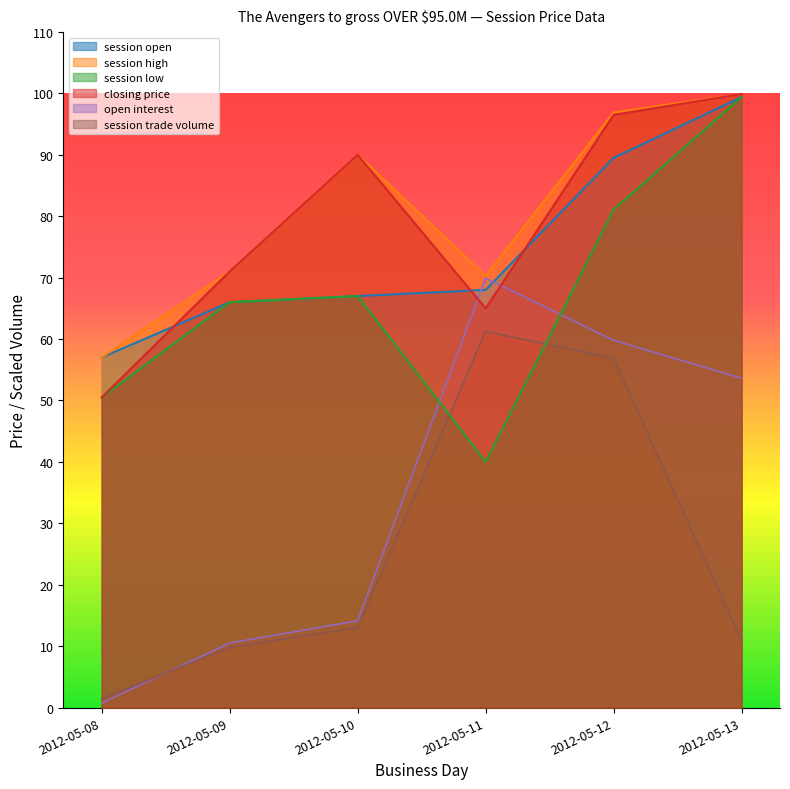

At which category does session low reach its first local peak?

2012-05-10